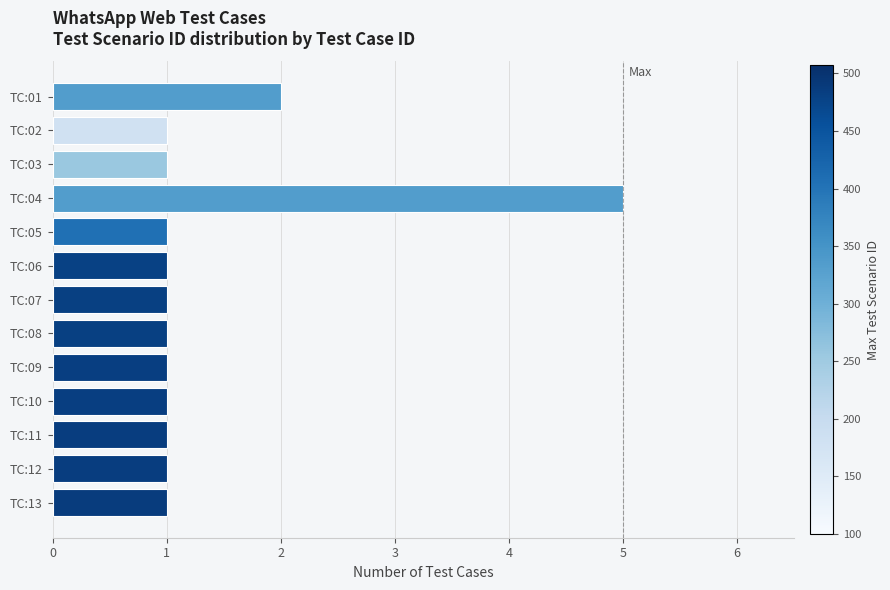

The value at TC:05 is 1. True or false?

True